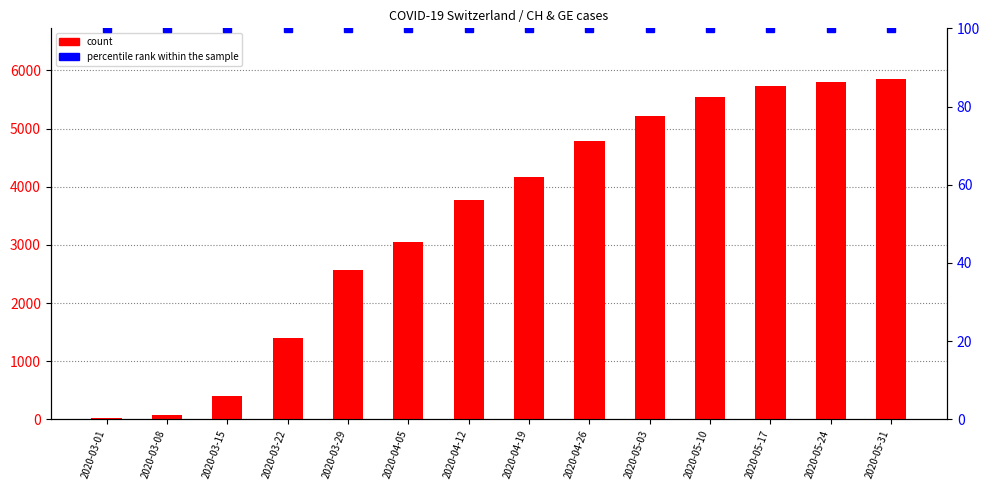

List the series in order of their overall mean, highest first.

count, percentile rank within the sample